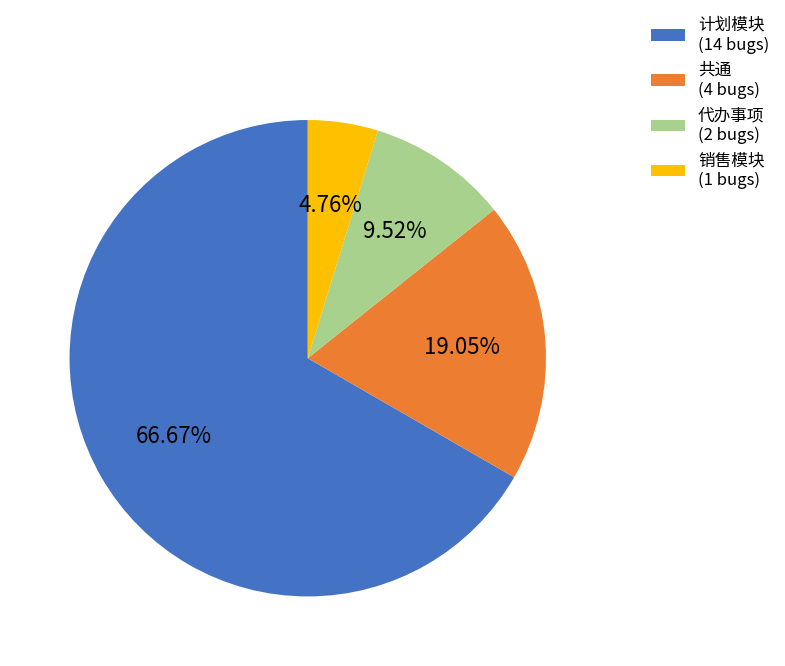

Which has a higher value, 共通 or 计划模块?

计划模块